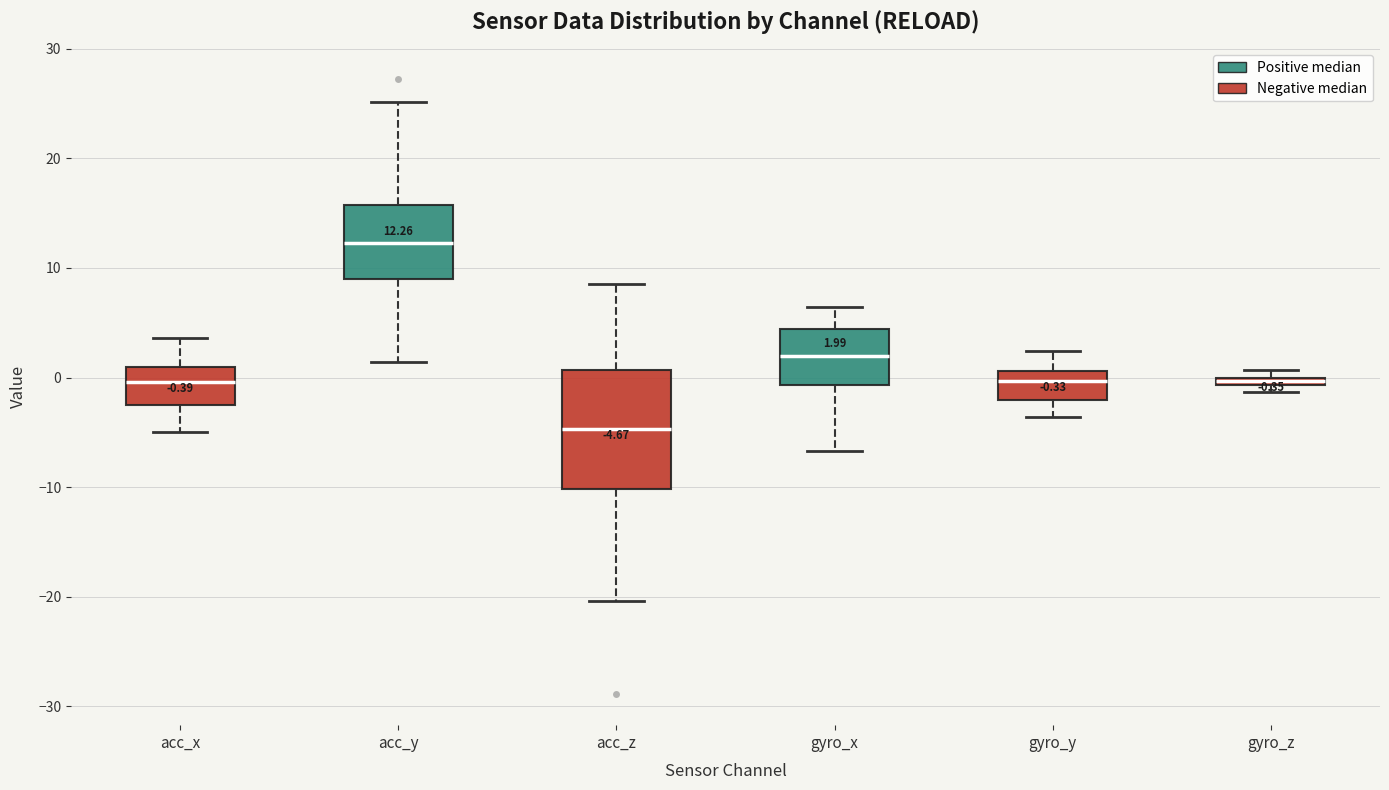

Which box's median line is the highest?

acc_y